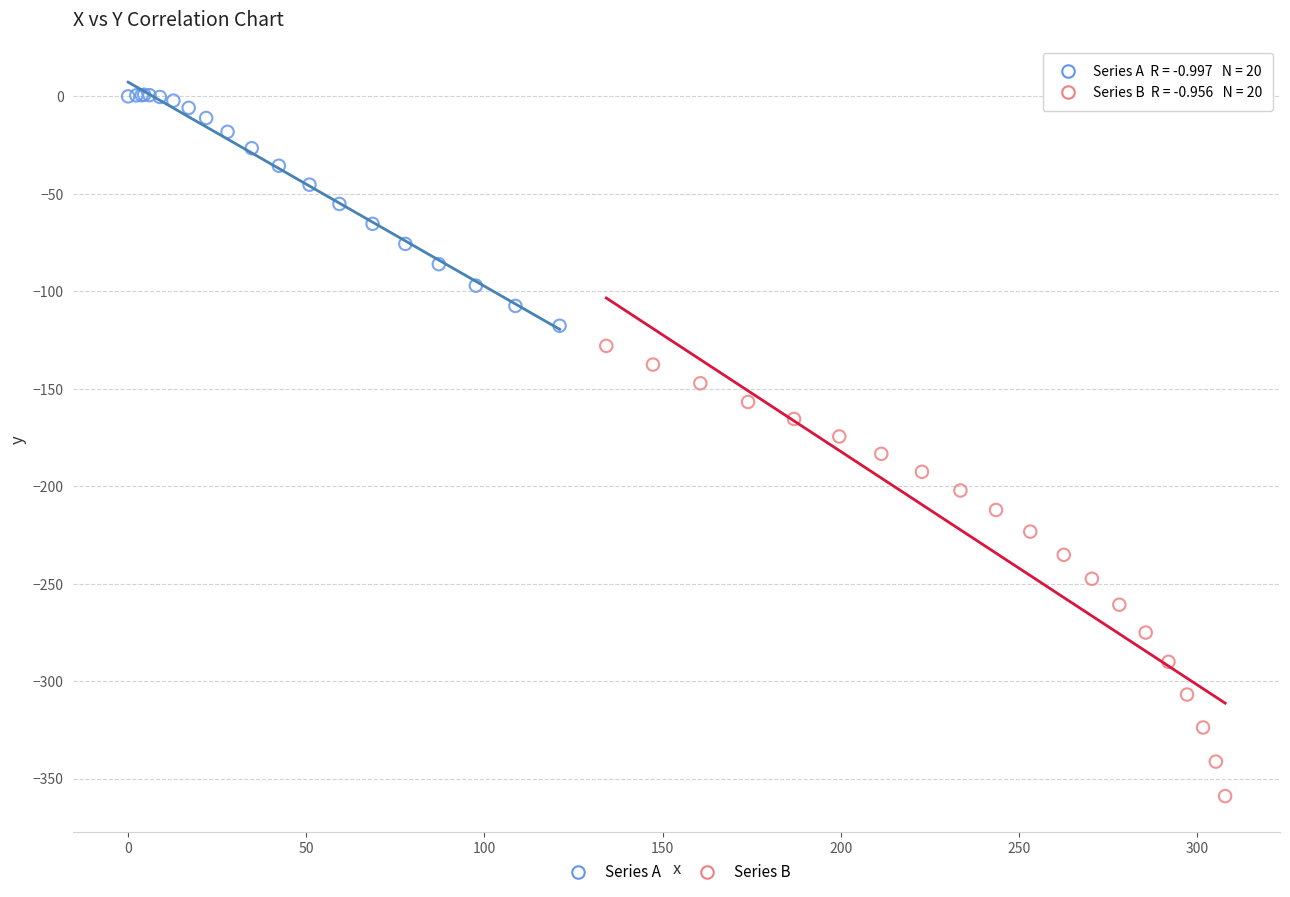

Which series reaches the minimum Y coordinate?

Series B